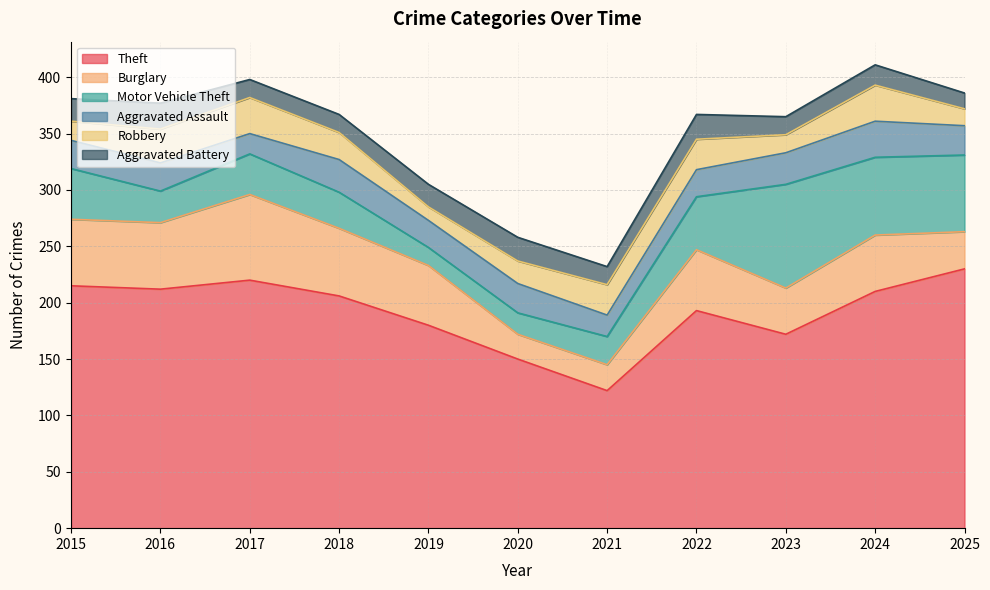

How many interior local peaks does the Robbery series have?

2